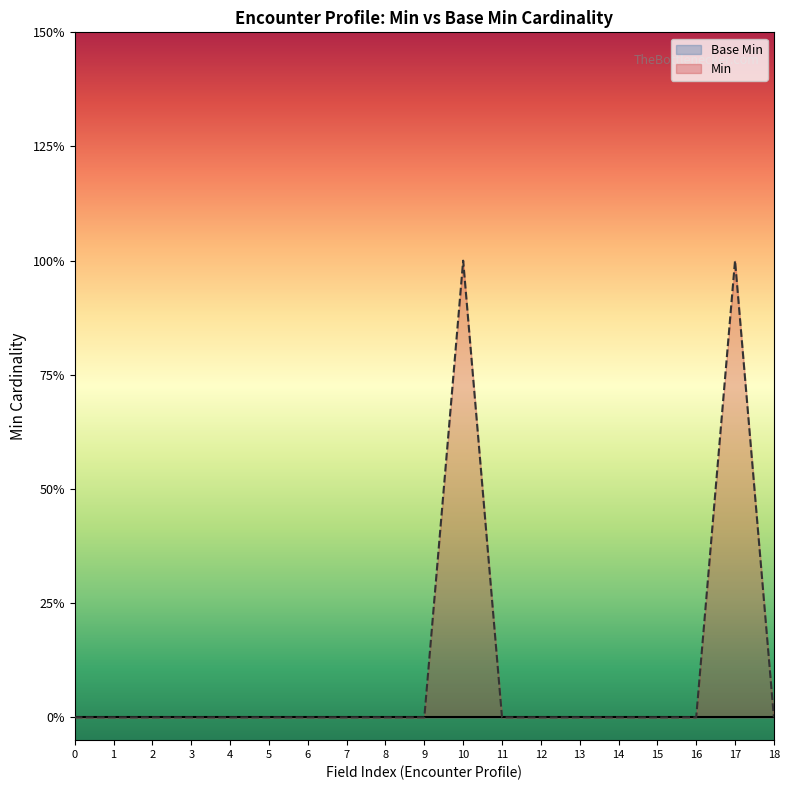

Which has a higher value, 8 or 1?

8